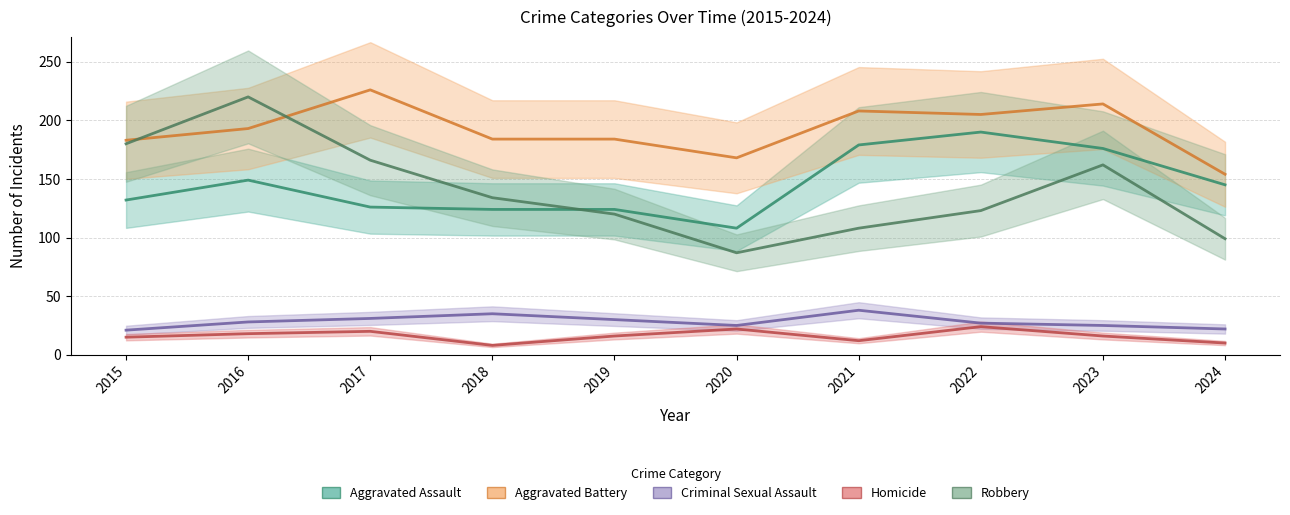

What are all the series names shown in the legend?

Aggravated Assault, Aggravated Battery, Criminal Sexual Assault, Homicide, Robbery